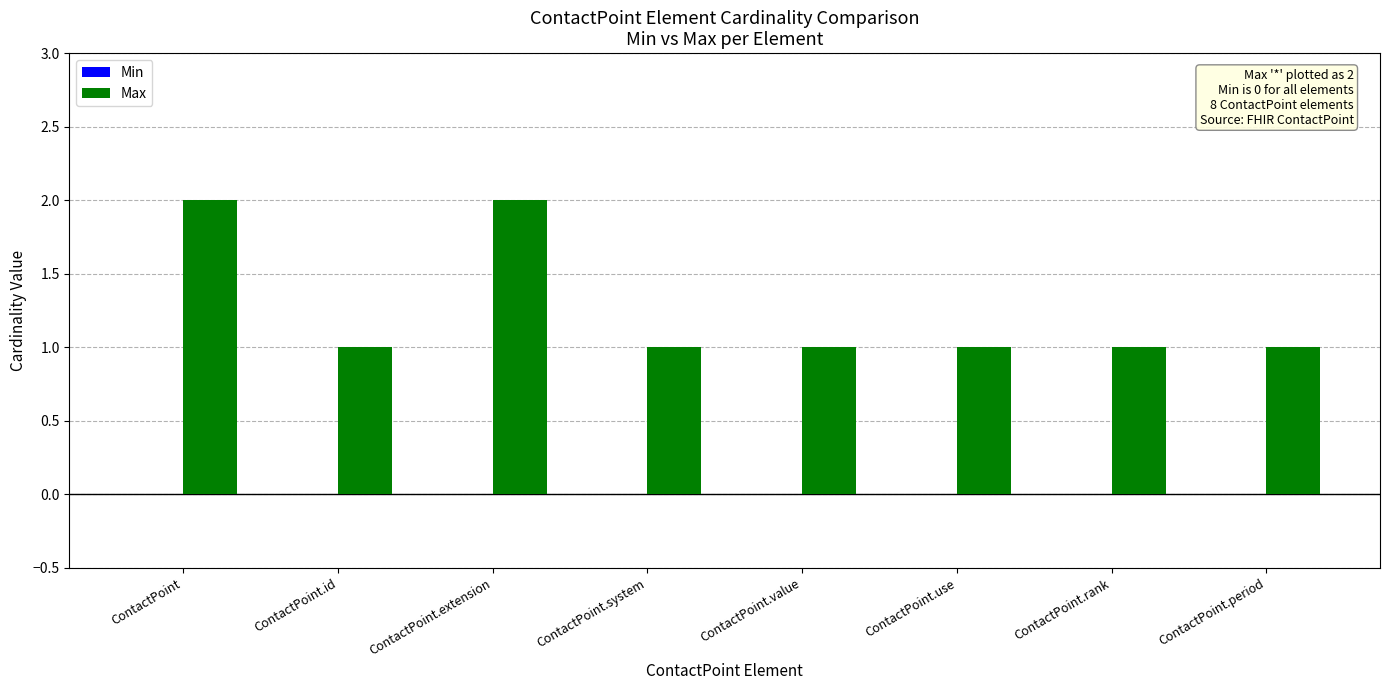

What is the sum of all values?

10